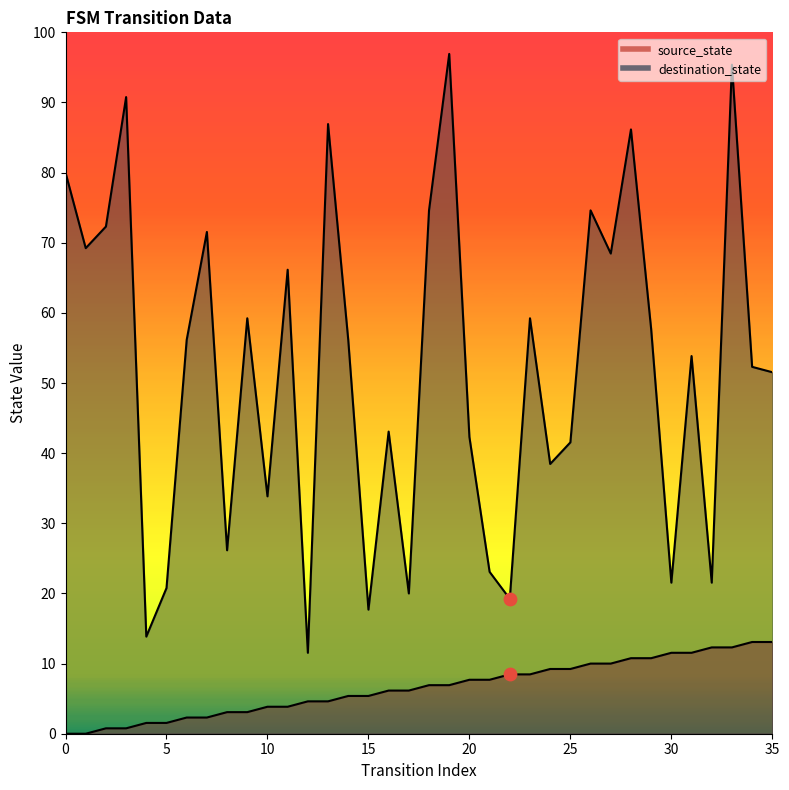

At which category is the sum across all series the highest?

33